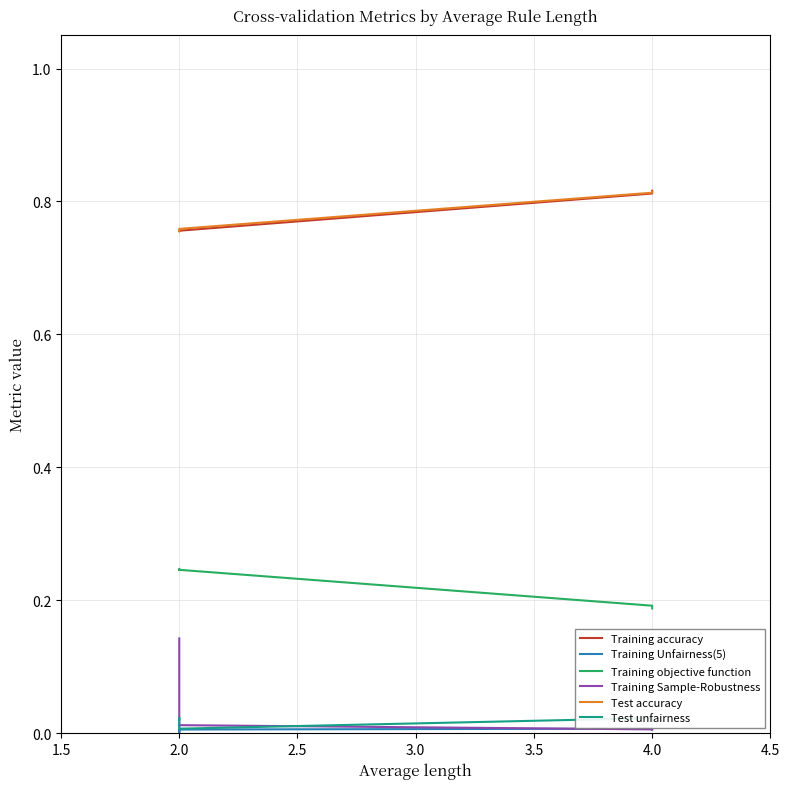

True or false: Training objective function and Training Unfairness(5) cross at least once.

False